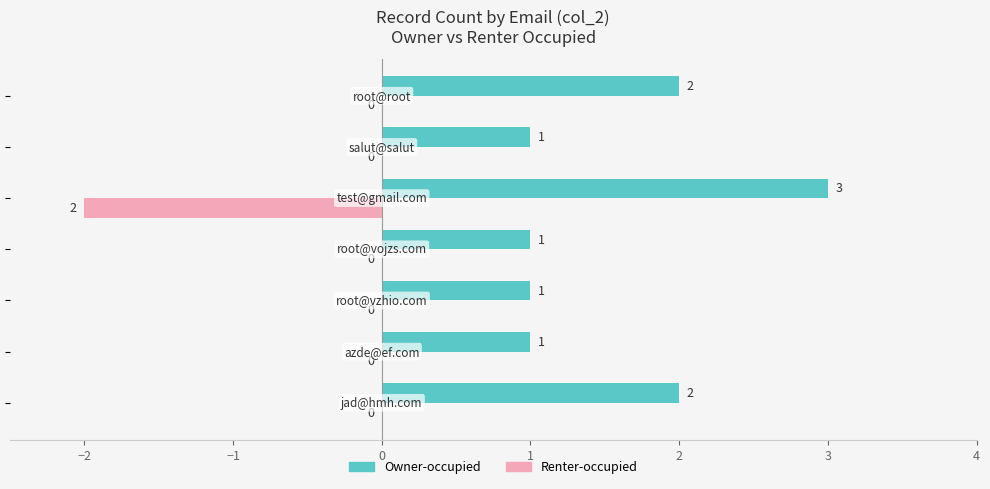

What is the maximum value shown in the chart?

3